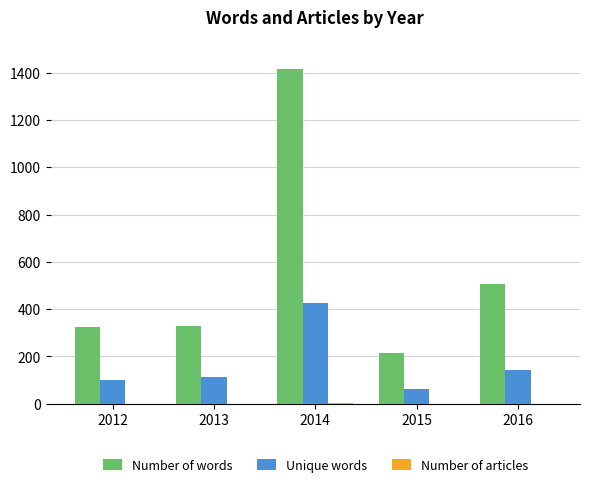

What is the difference between the Unique words values at 2013 and 2012?

12